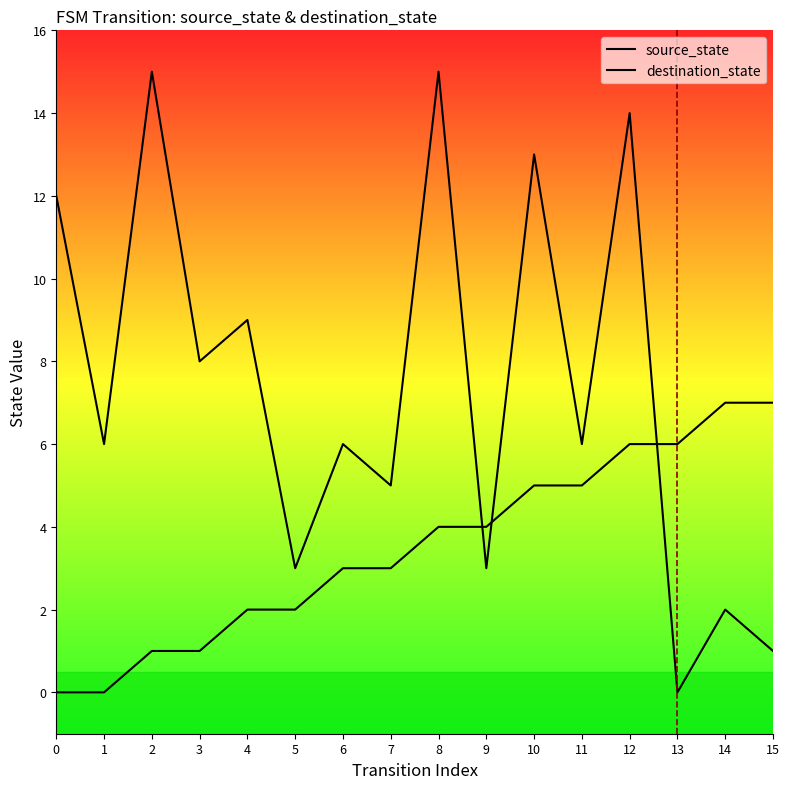

Which series has the largest range (max minus min)?

destination_state